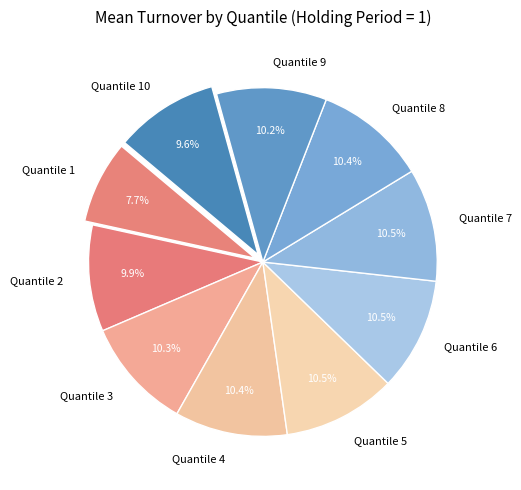

What percentage do Quantile 7 and Quantile 4 together represent?

20.9%